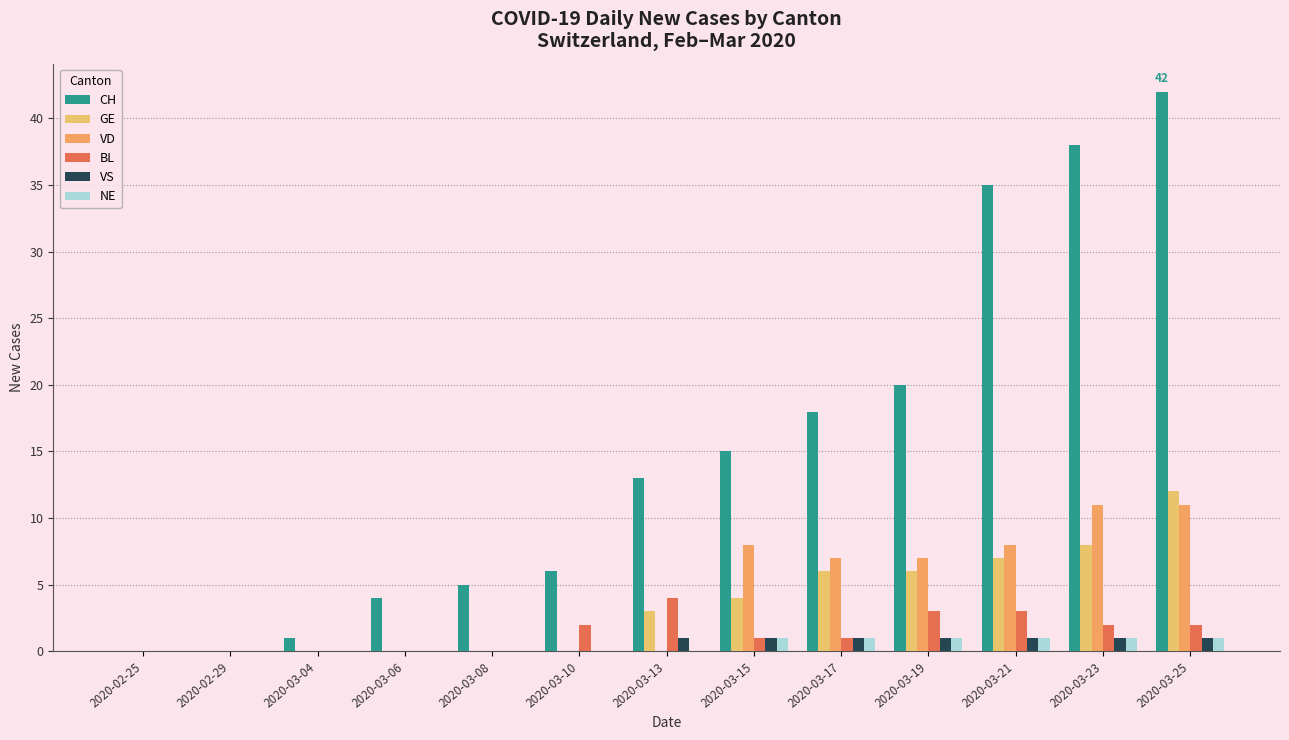

Does the chart contain stacked bars?

No